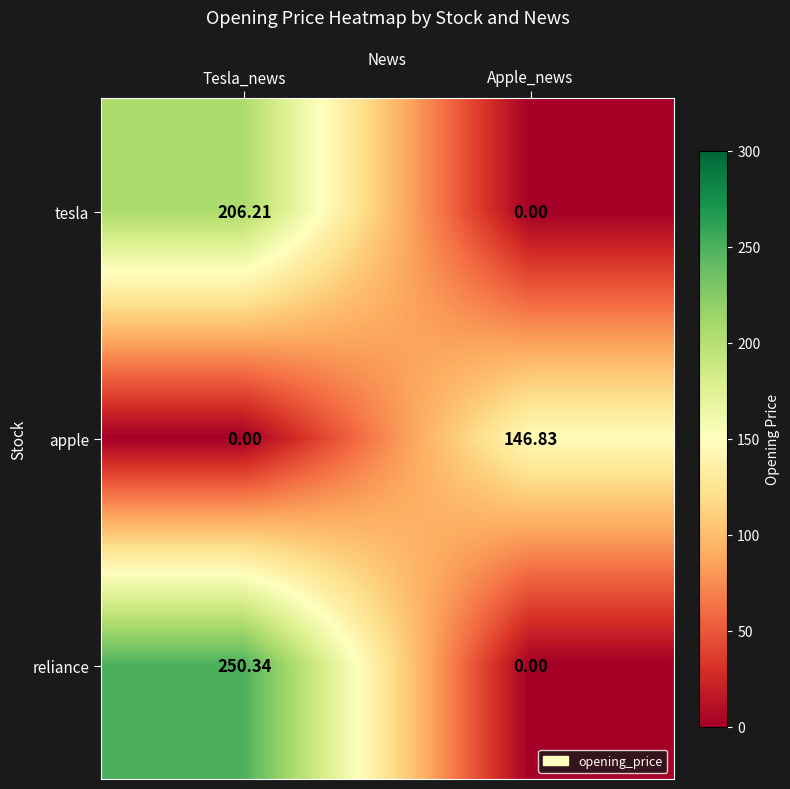

Count the number of data series in this chart.

3